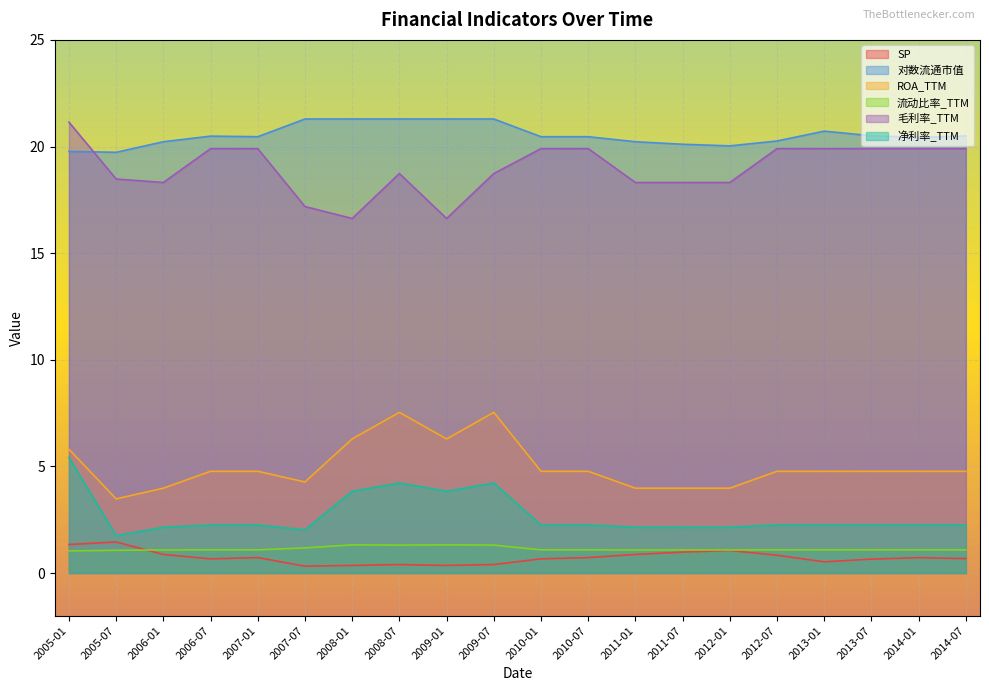

What is the value of the 对数流通市值 point at the 17th from the left?

20.7